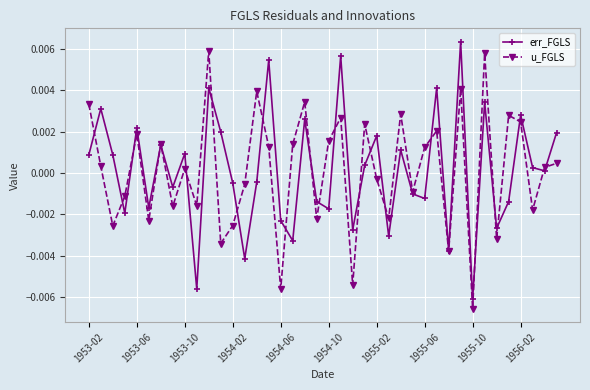

How many interior local peaks does the err_FGLS series have?

14